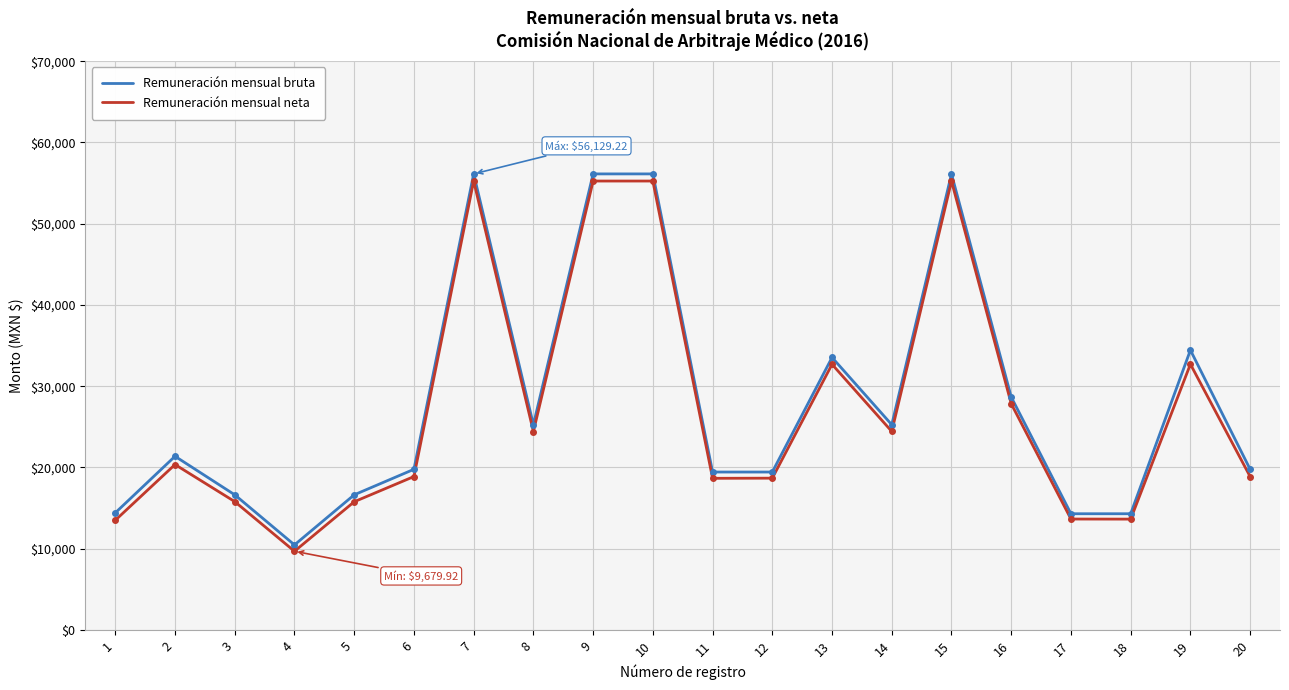

Where is the first local maximum for Remuneración mensual neta?

2